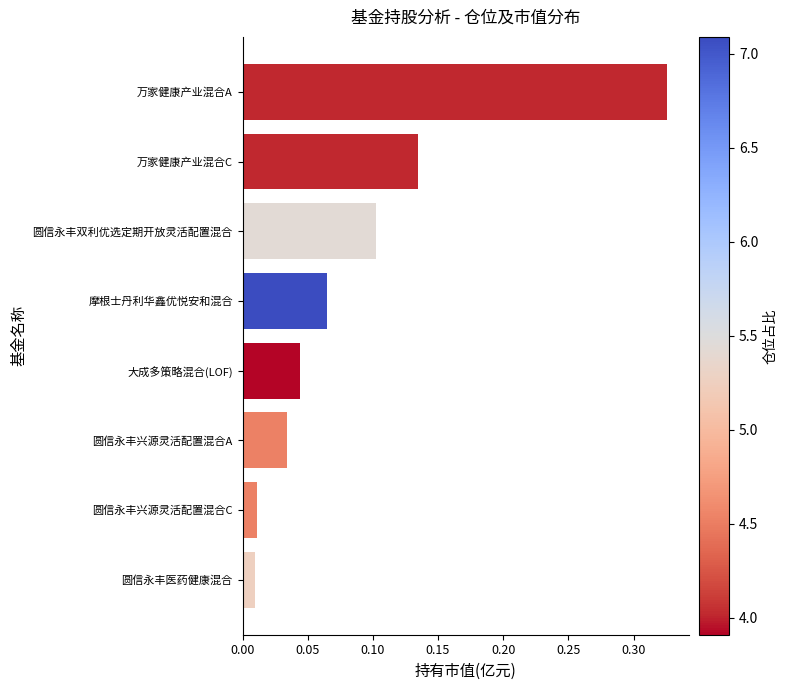

What is the sum of all values?

0.7